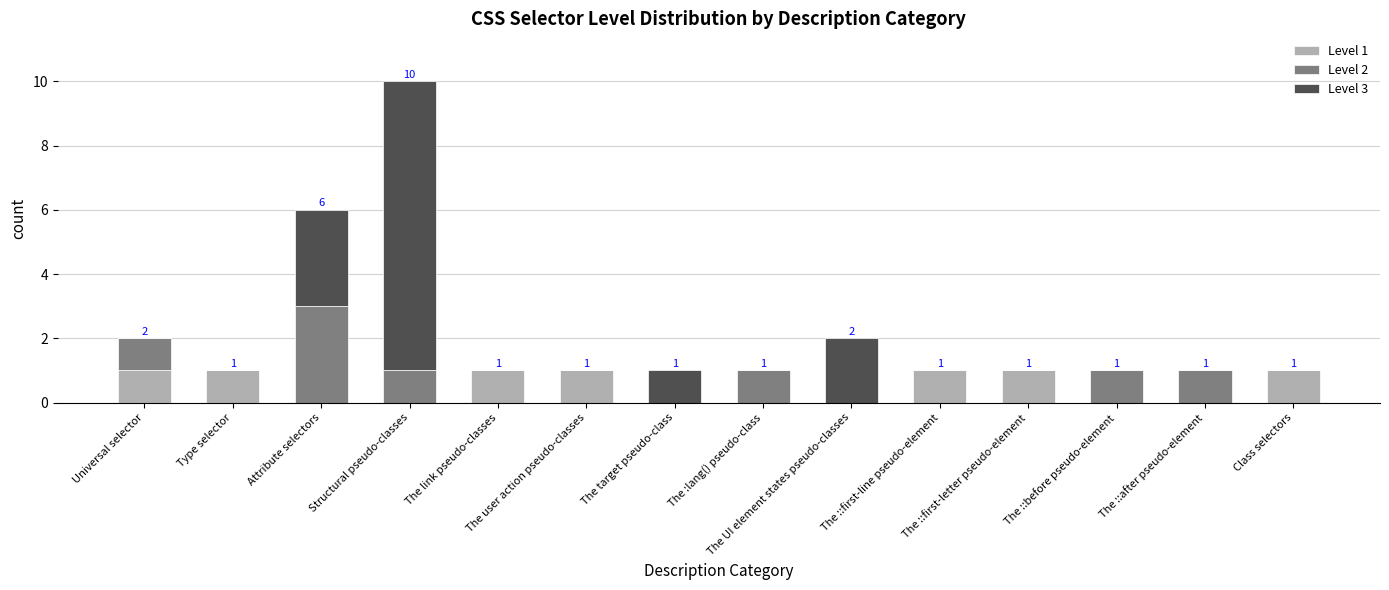

Are the bars grouped side by side (vs. stacked)?

No